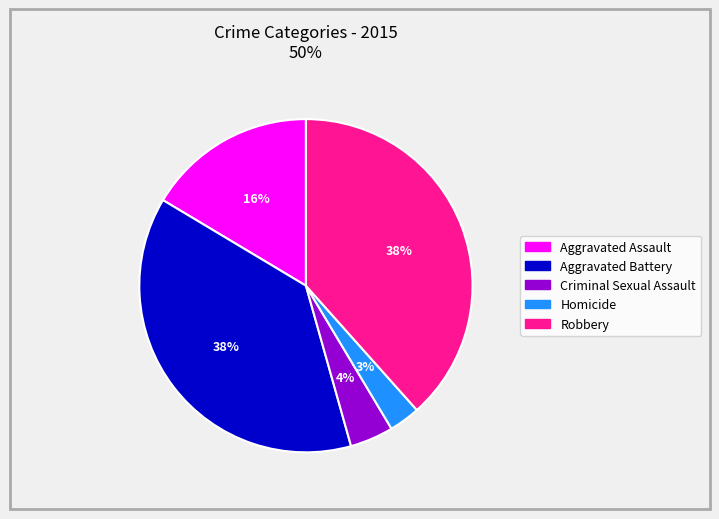

What percentage is the Aggravated Assault slice, to the nearest percent?

16%